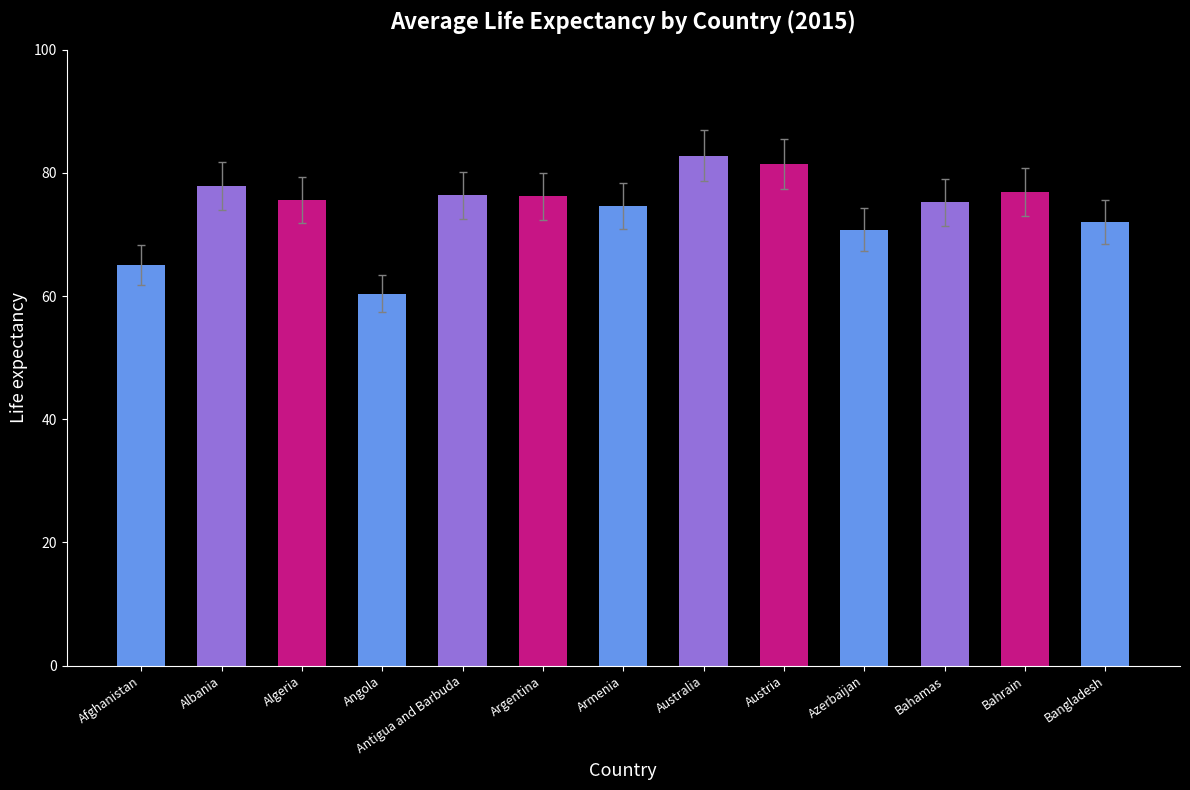

What is the sum of all values?

965.3